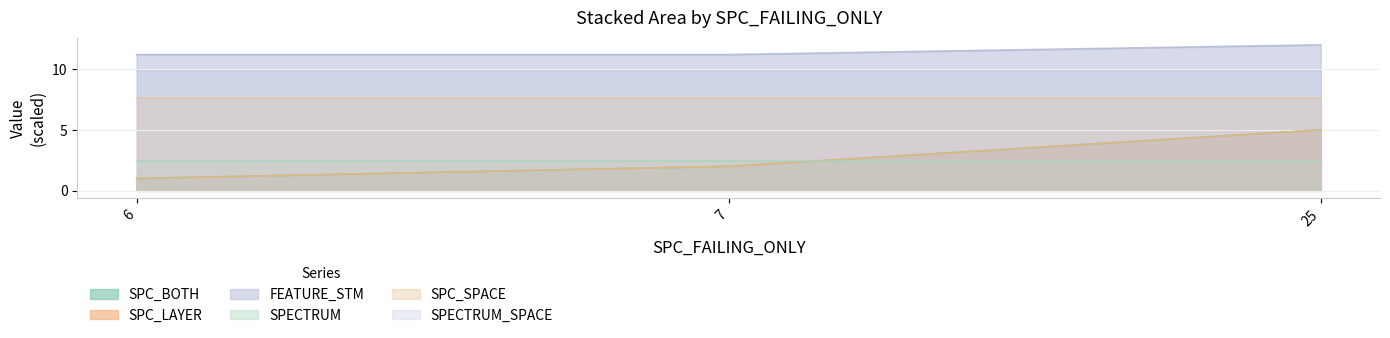

Which series has the largest range (max minus min)?

SPC_BOTH